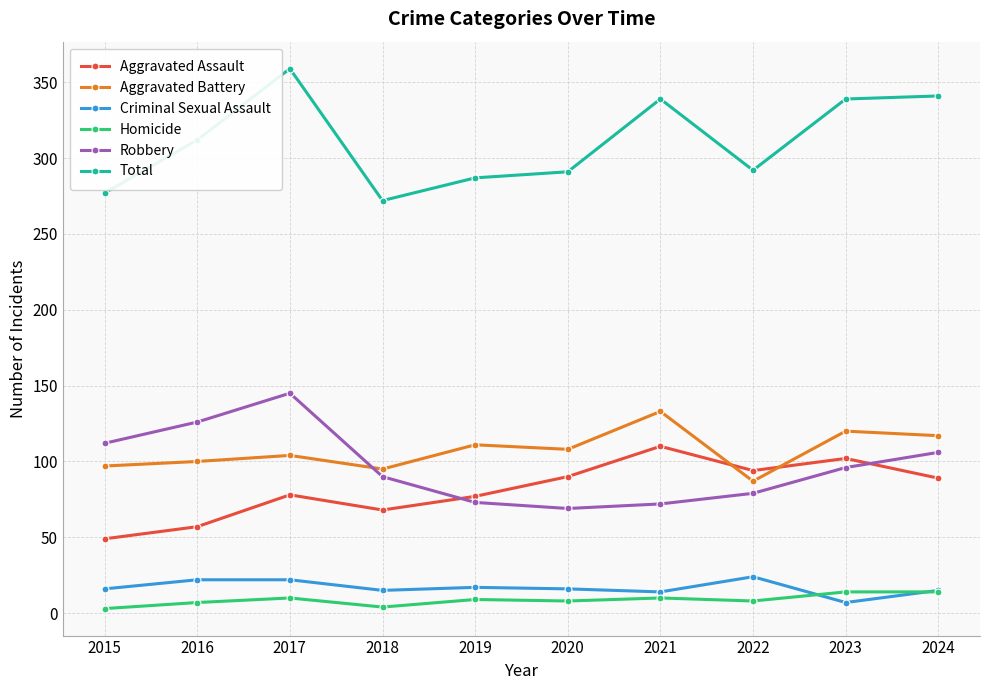

What is the value of the Aggravated Assault point at the 9th from the left?

102